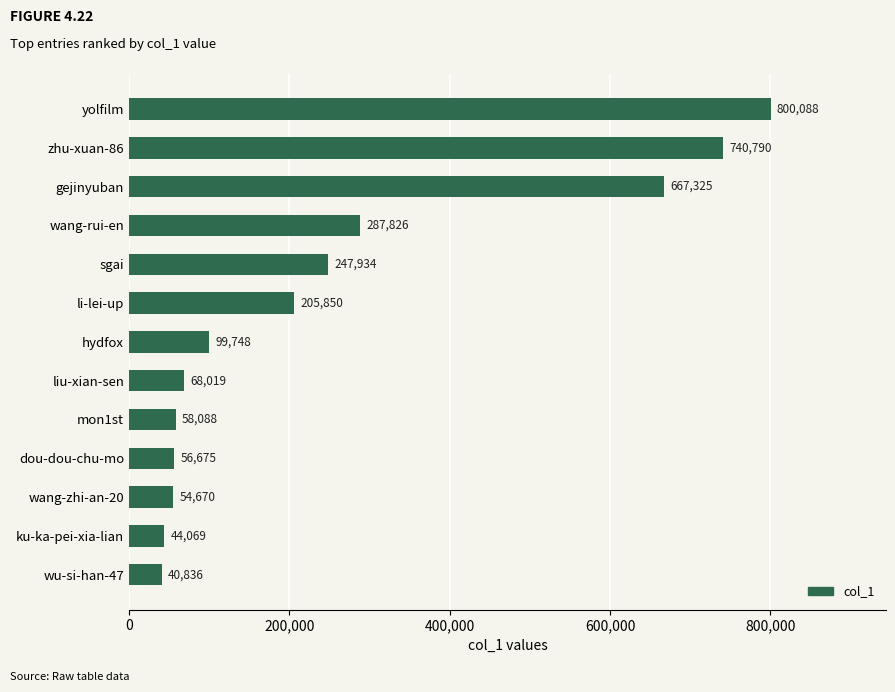

Between li-lei-up and sgai, which is larger?

sgai